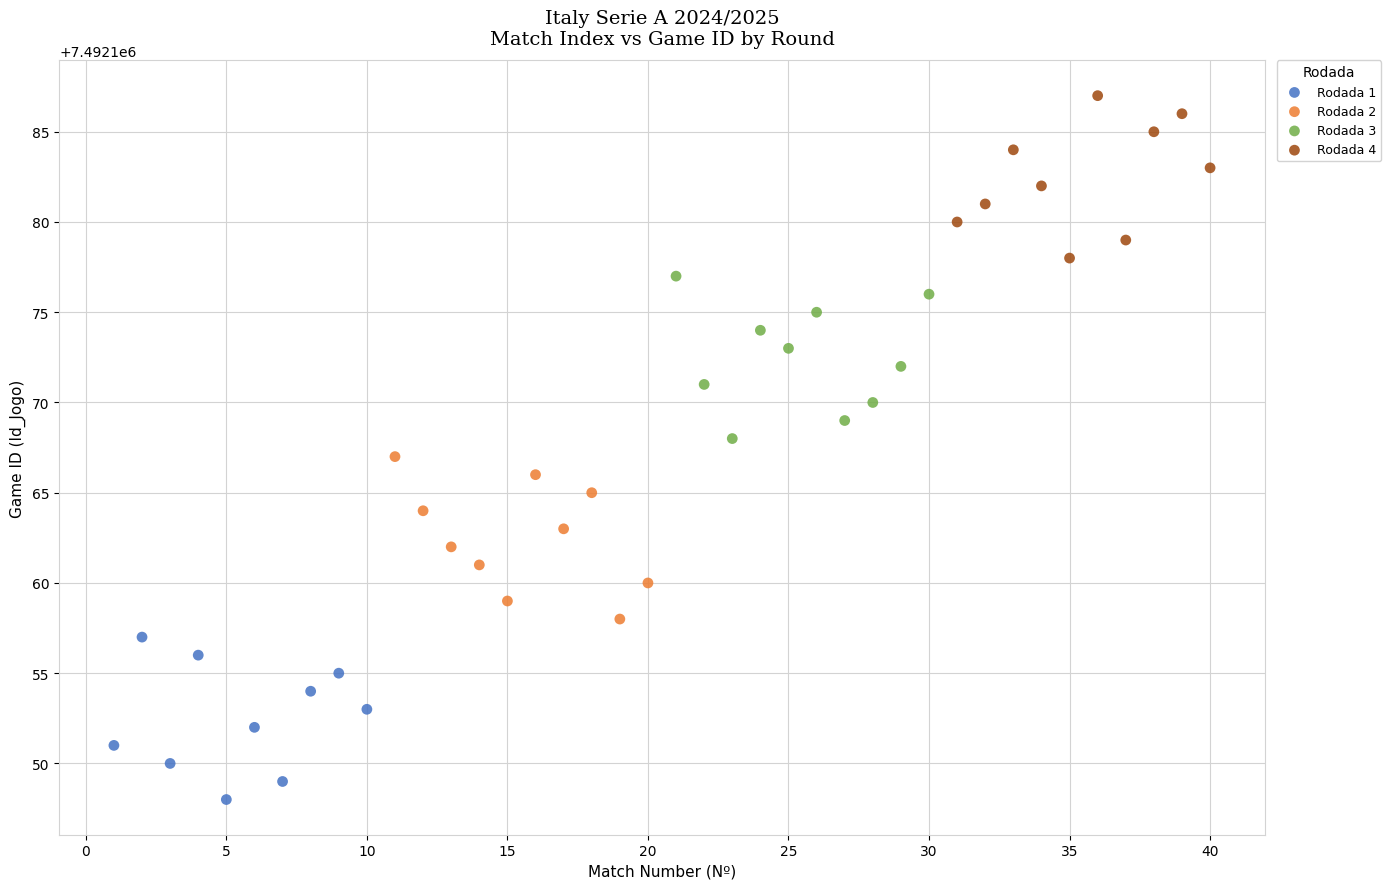

Which series contains the lowest Y value?

Rodada 1